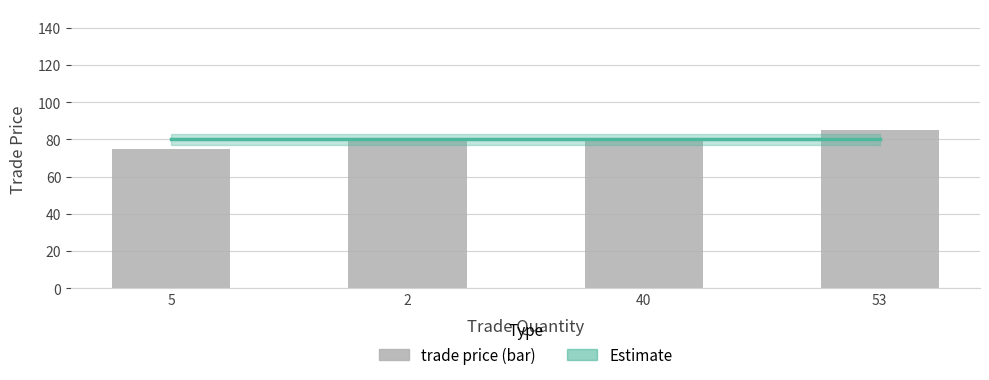

At which label is trade price closest to 80?

2